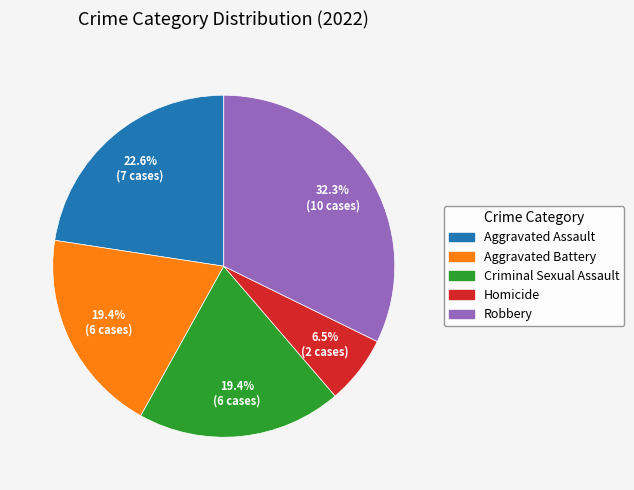

Does any single category account for the majority?

No